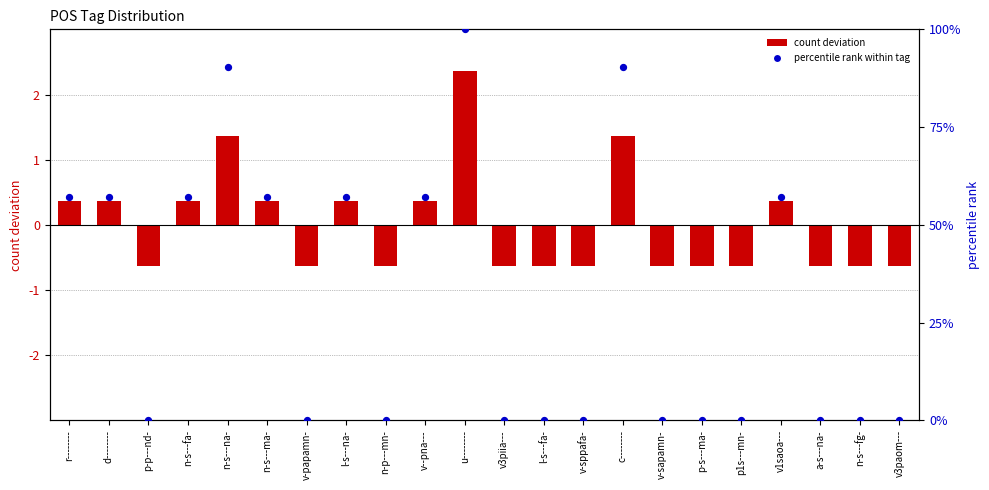

Which series contains the highest Y value?

percentile rank